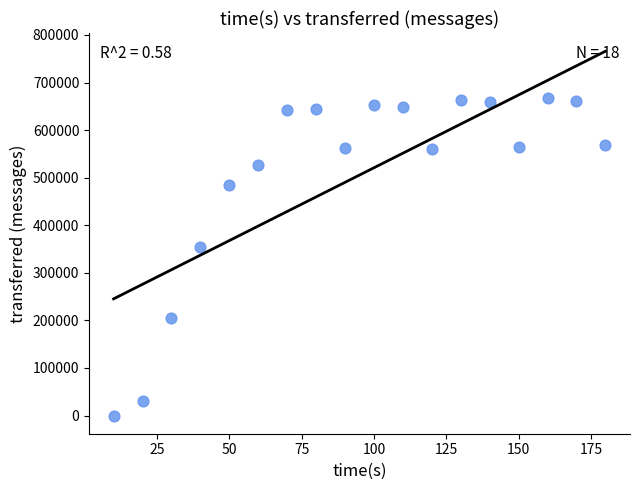

What is the range of Y values (max minus min)?

667020